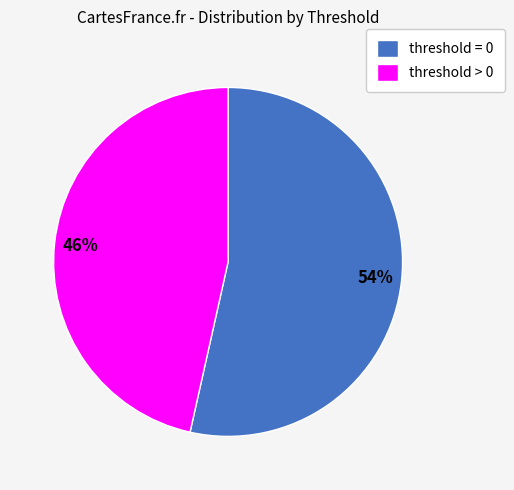

What is the ratio of the value at threshold = 0 to the value at threshold > 0?

1.2